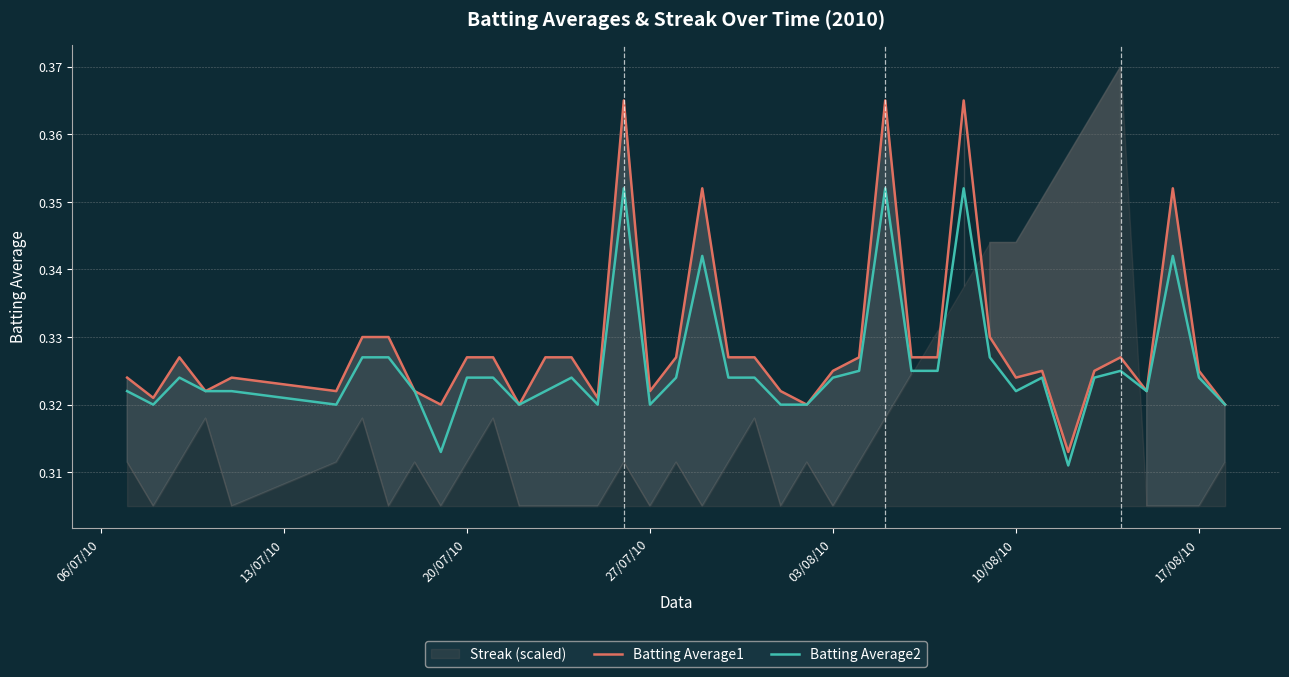

What is the average value of the Batting Average1 series?

0.3